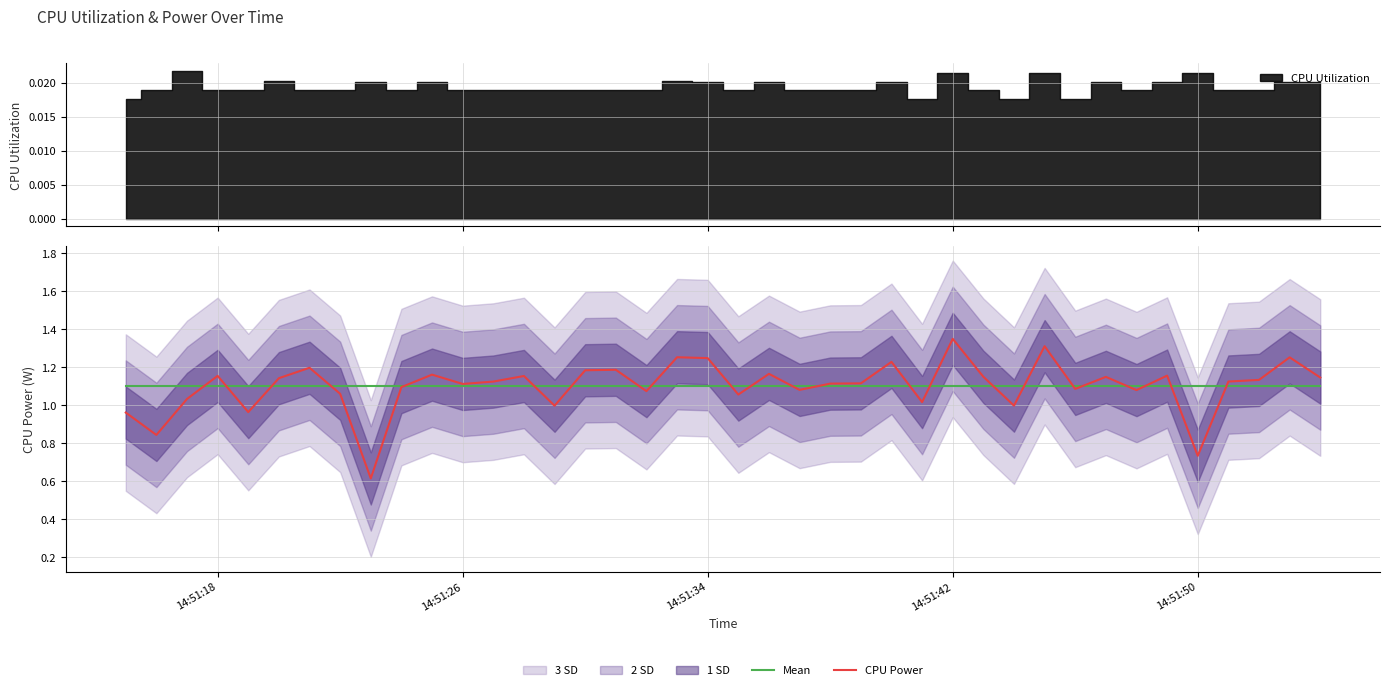

At which label does CPU Power reach its peak?

14:51:42